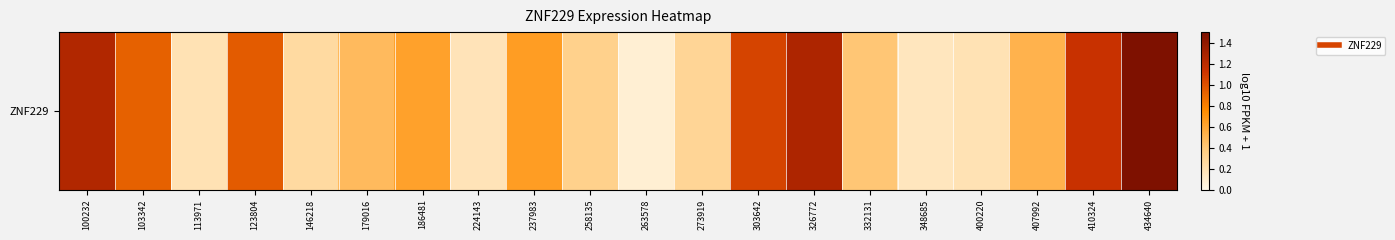

Which label corresponds to the smallest value in the chart?

263578